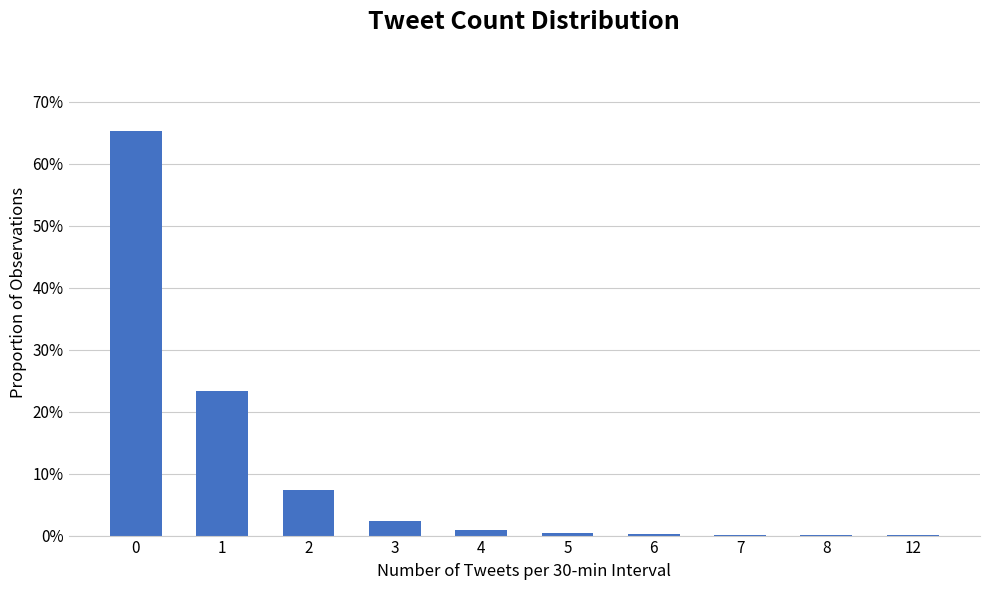

What is the sum of the values at 5 and 2?

0.1